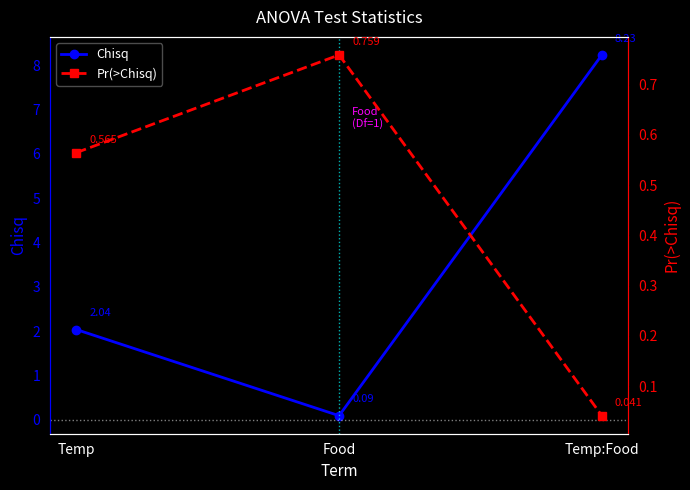

What is the value of the Pr(>Chisq) point at the 1st from the left?

0.6